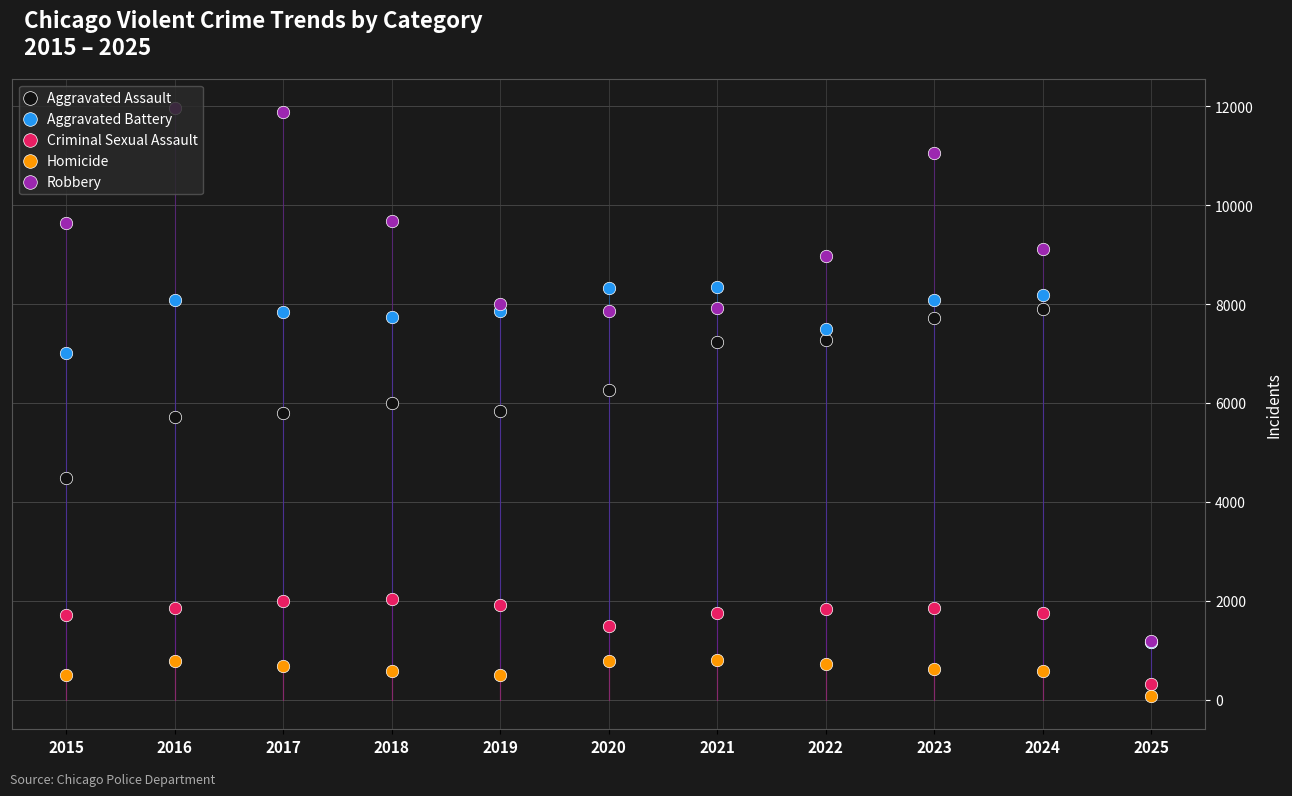

At how many categories does at least one series exceed 4796?

10